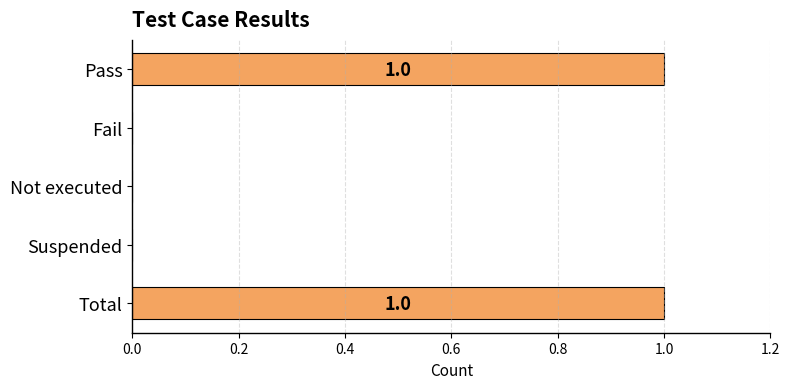

Reading top to bottom, list all the values displayed in this chart.

Pass=1	Fail=0	Not executed=0	Suspended=0	Total=1